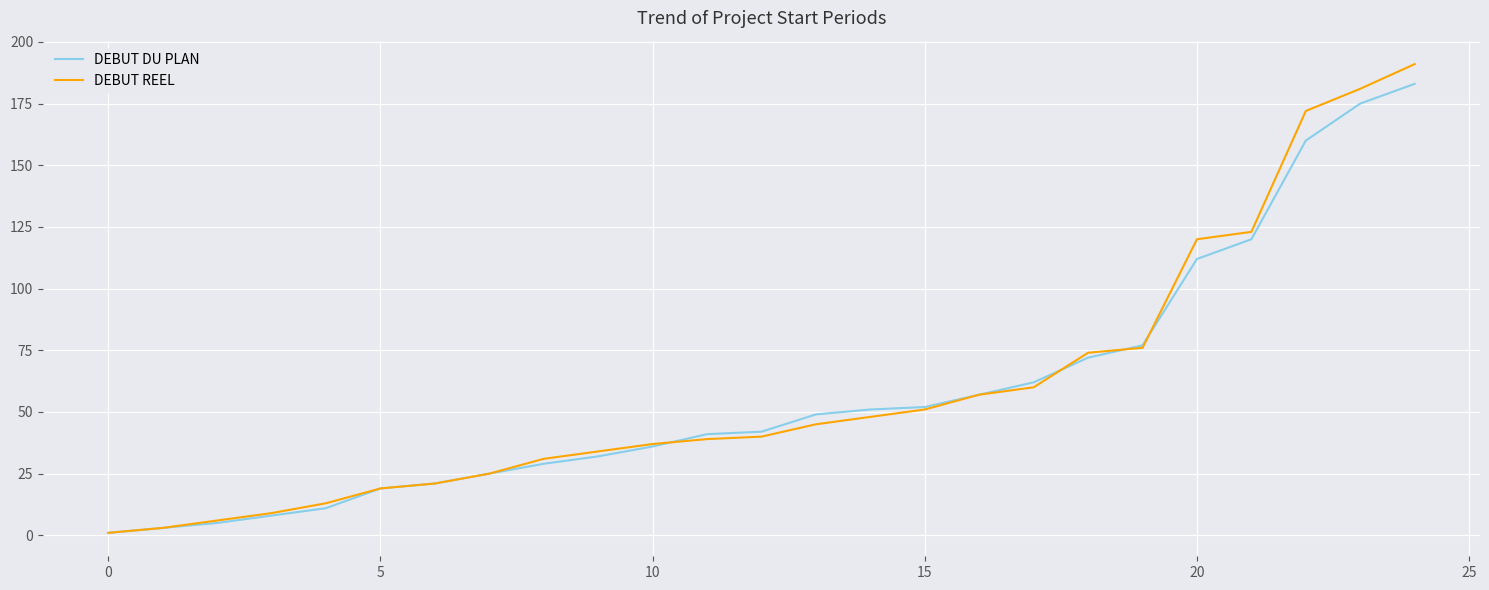

Reading left to right, transcribe all the data shown in this chart.

DEBUT DU PLAN: 1	3	5	8	11	19	21	25	29	32	36	41	42	49	51	52	57	62	72	77	112	120	160	175	183
DEBUT REEL: 1	3	6	9	13	19	21	25	31	34	37	39	40	45	48	51	57	60	74	76	120	123	172	181	191